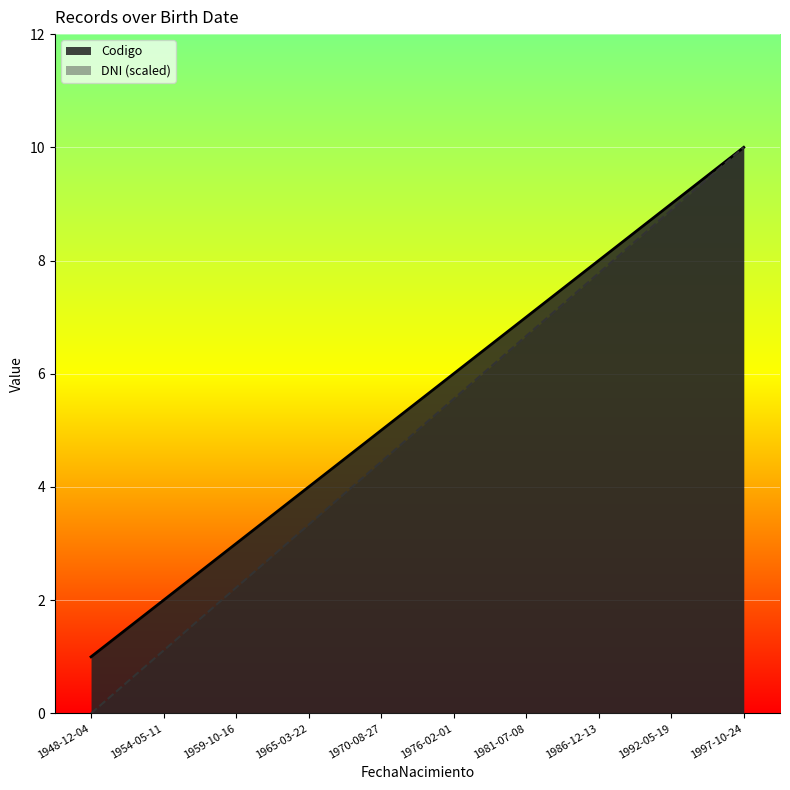

Which series has the widest spread of values?

DNI (scaled)